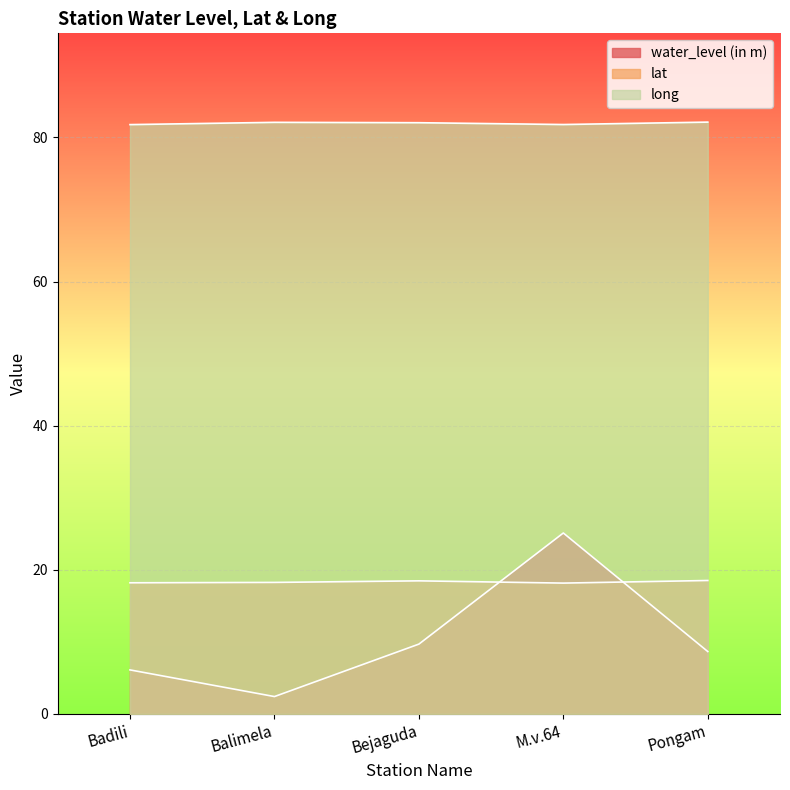

Reading left to right, extract all data points from this chart.

water_level (in m): Badili=6.1	Balimela=2.4	Bejaguda=9.7	M.v.64=25.1	Pongam=8.7
lat: Badili=18.2	Balimela=18.3	Bejaguda=18.5	M.v.64=18.2	Pongam=18.5
long: Badili=81.8	Balimela=82.1	Bejaguda=82.1	M.v.64=81.8	Pongam=82.1